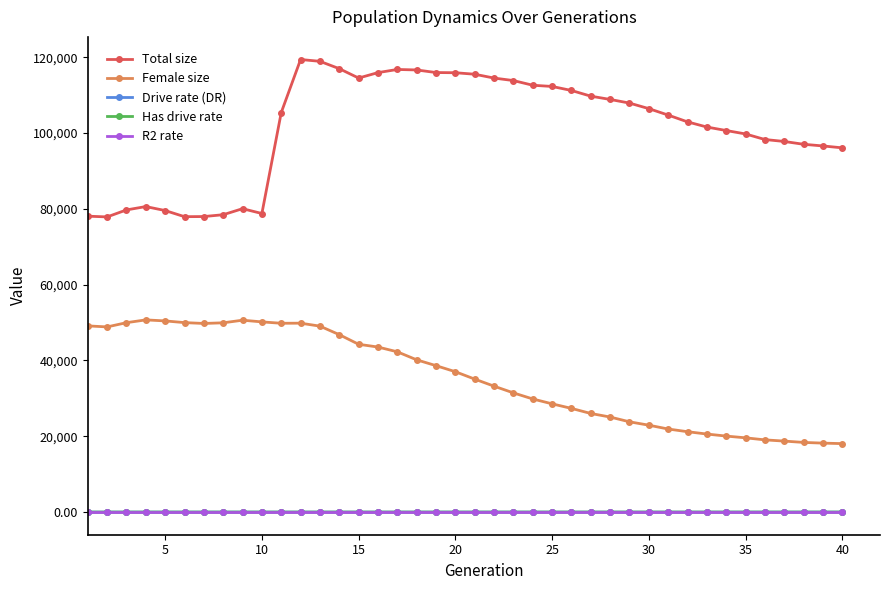

Which series has the widest spread of values?

Total size